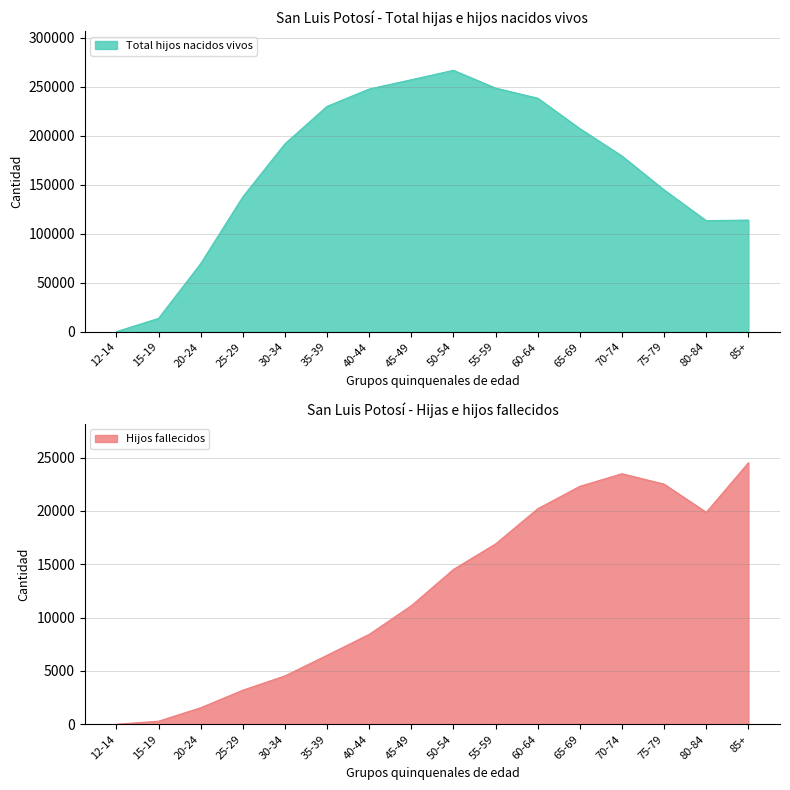

At which category is the sum across all series the highest?

50-54